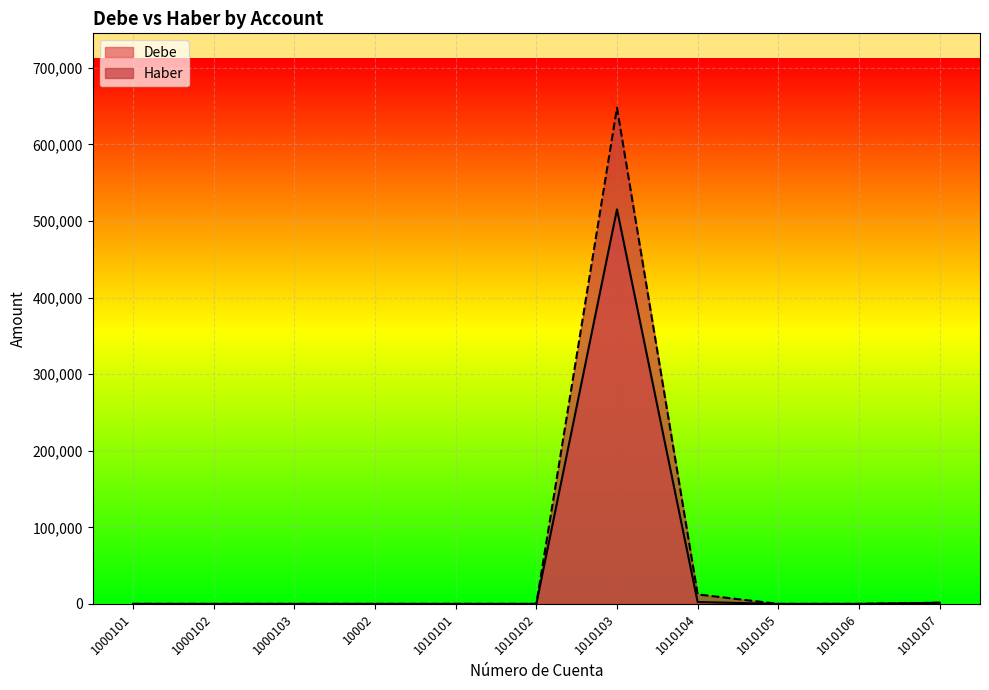

What is the label of the 7th point from the left?

1010103